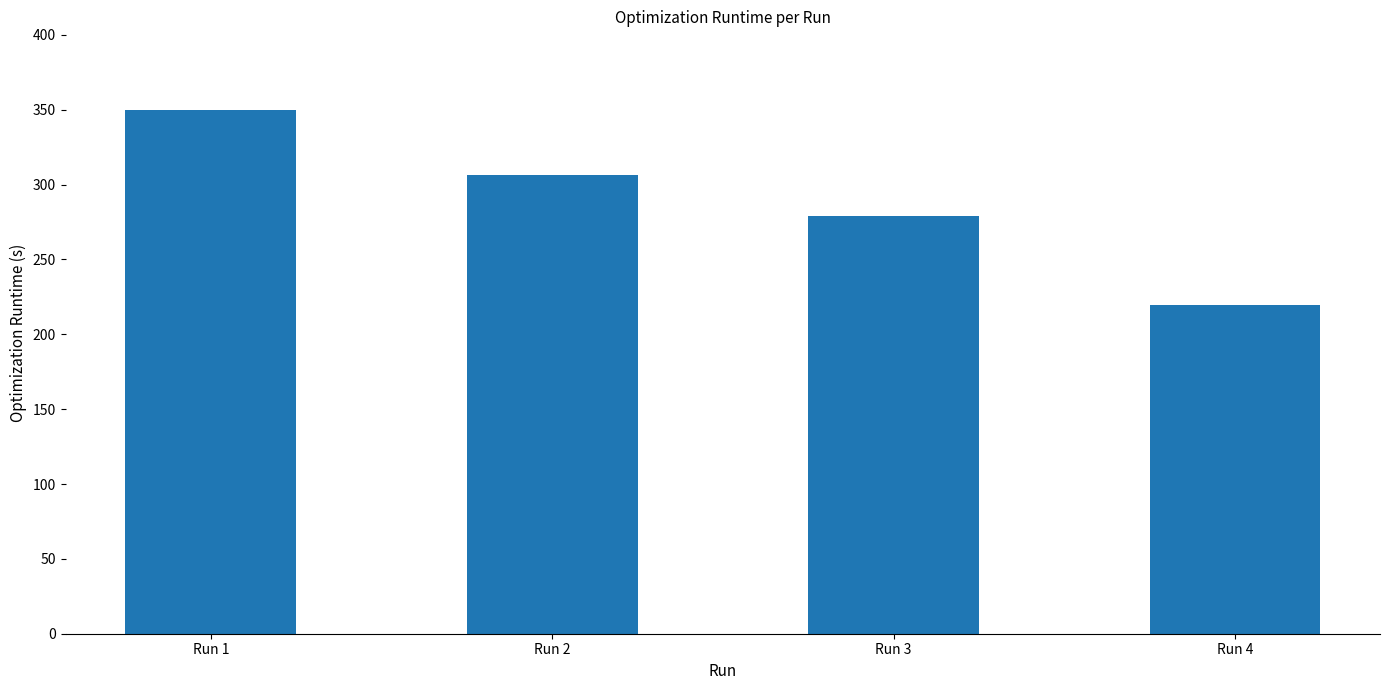

How many categories are shown in the chart?

4